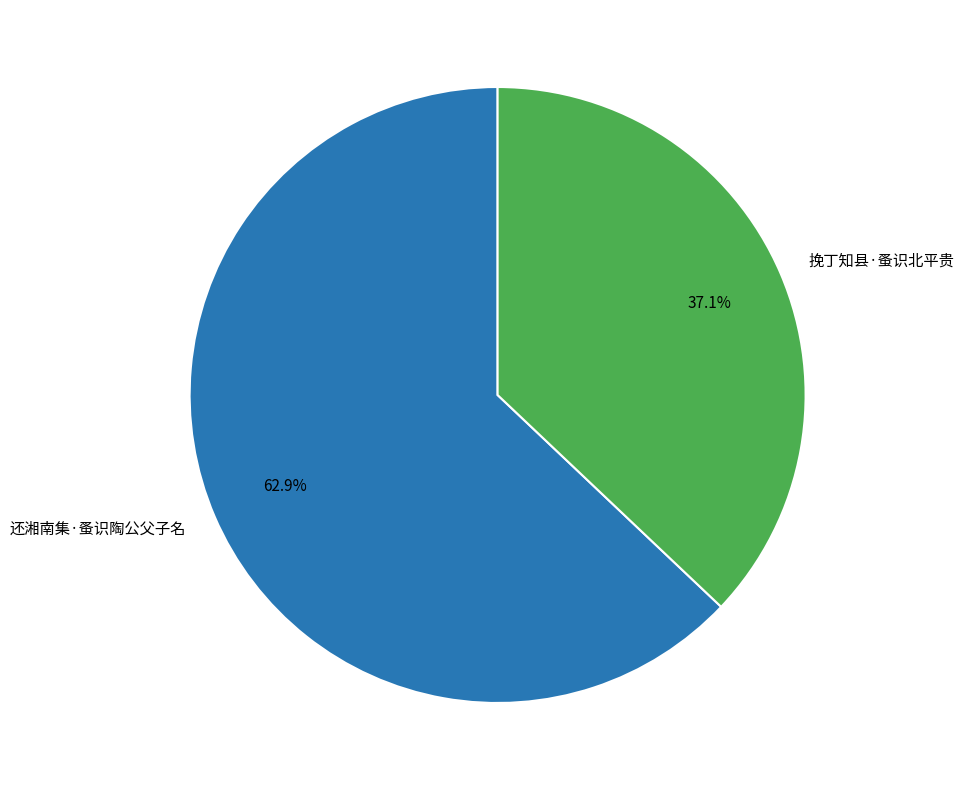

To the nearest percent, what is the average slice percentage?

50%